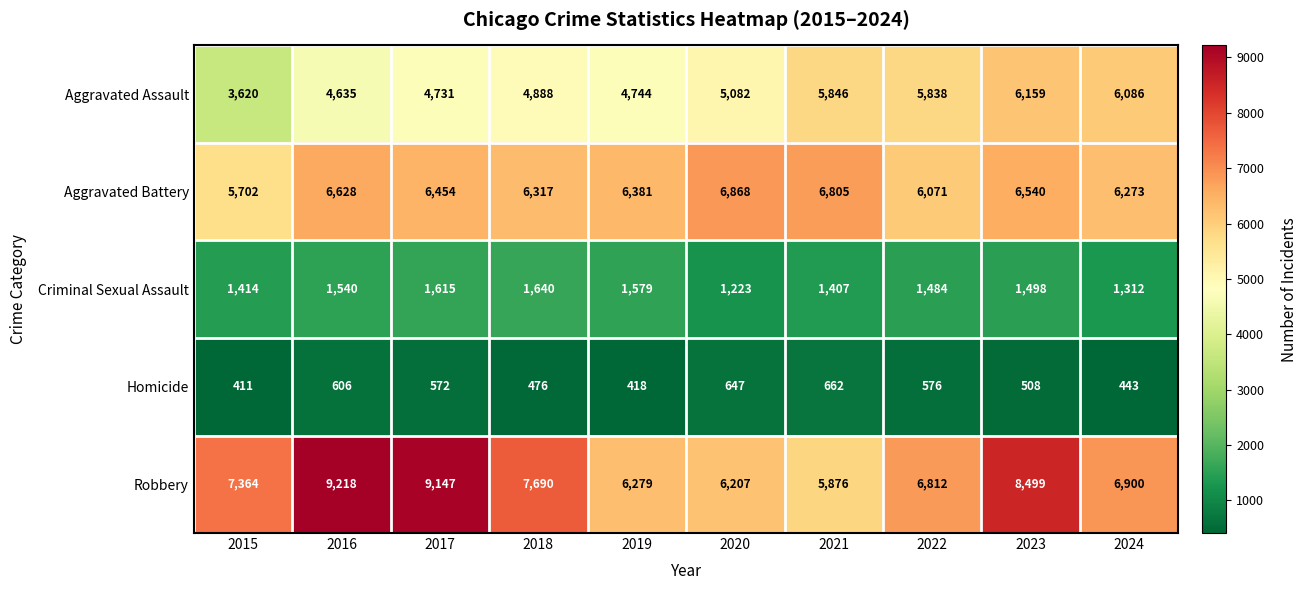

The value of Robbery at 2015 is 7364. True or false?

True